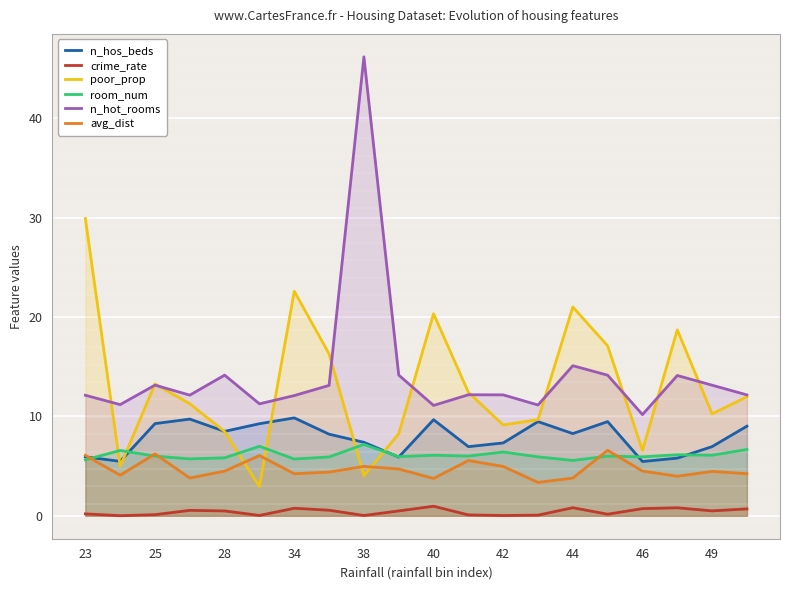

Which series has the largest range (max minus min)?

n_hot_rooms